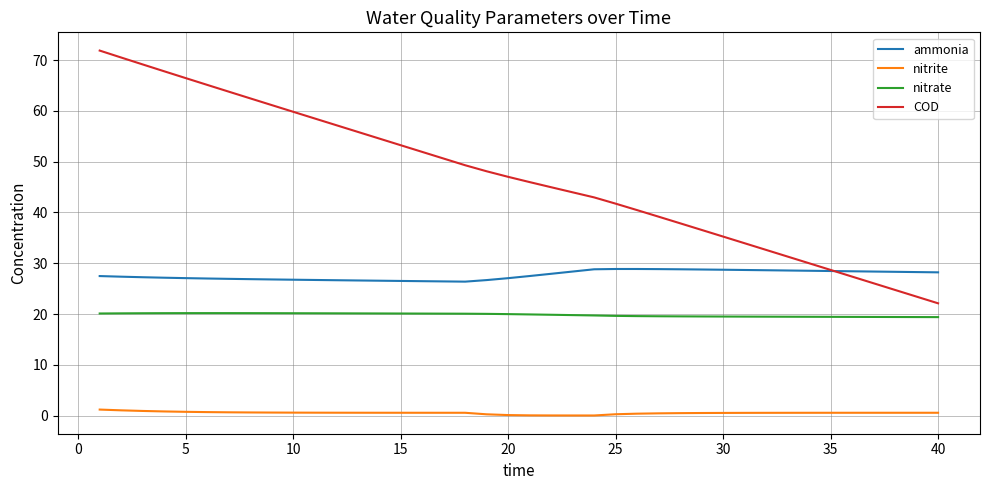

What is the sum of all nitrate values?

793.5